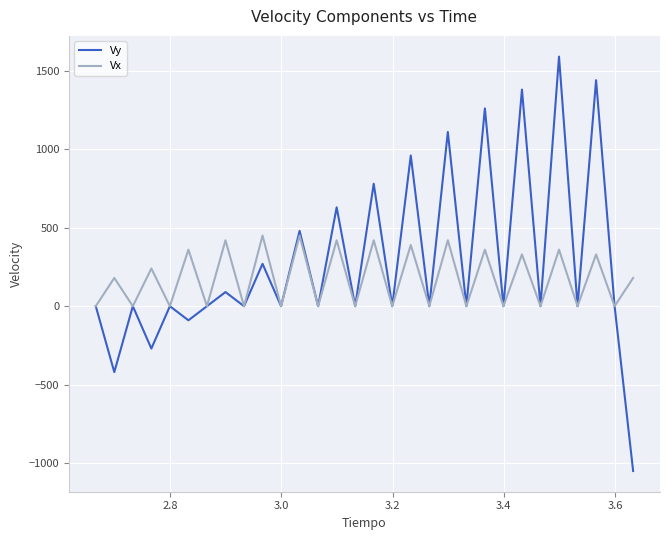

What is the maximum value shown in the chart?

1590.3